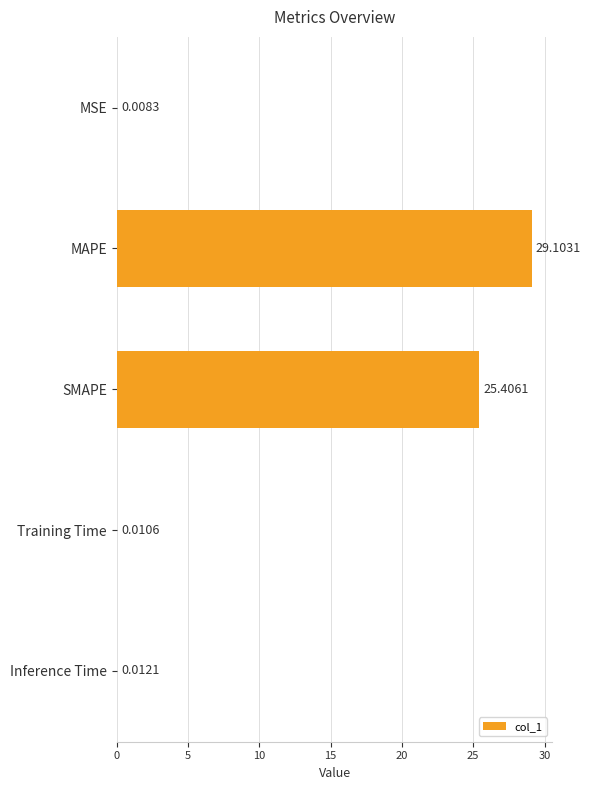

At which label is the value closest to 14?

SMAPE